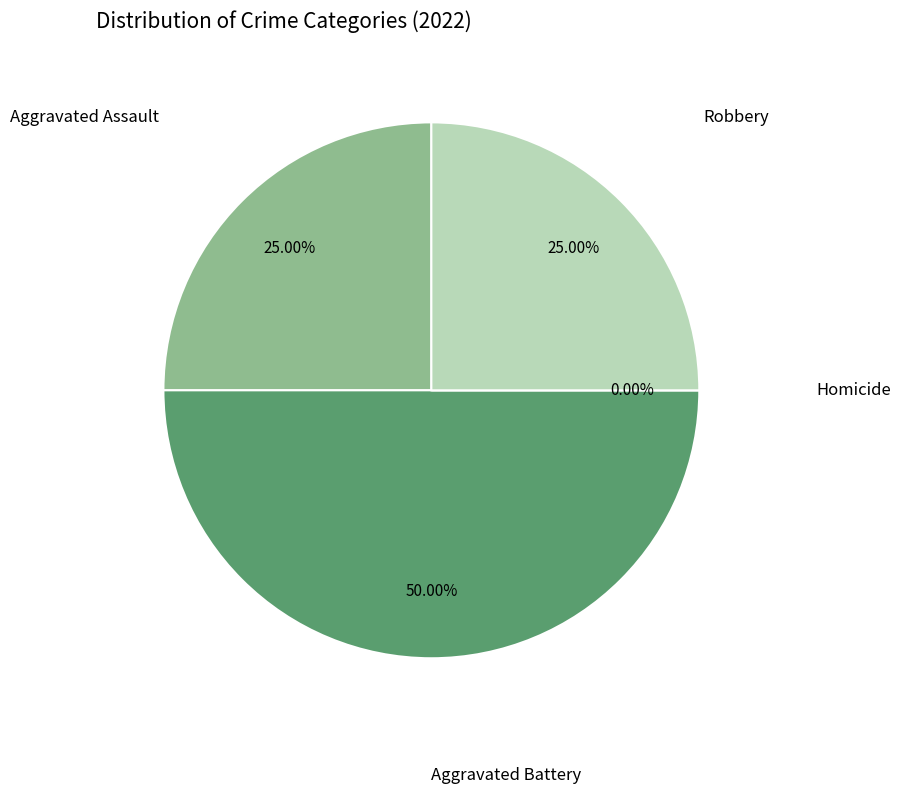

Is Aggravated Battery the majority of the pie?

No